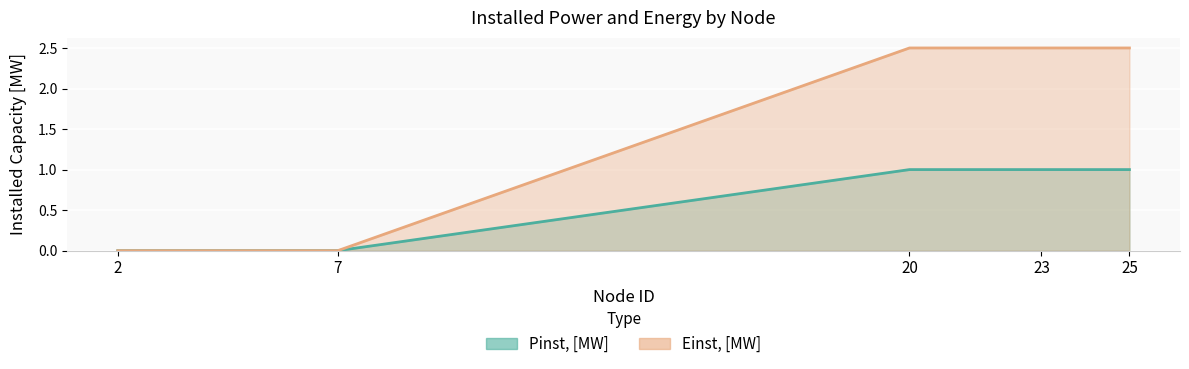

What is the approximate value of Einst, [MW] at 25?

2.5